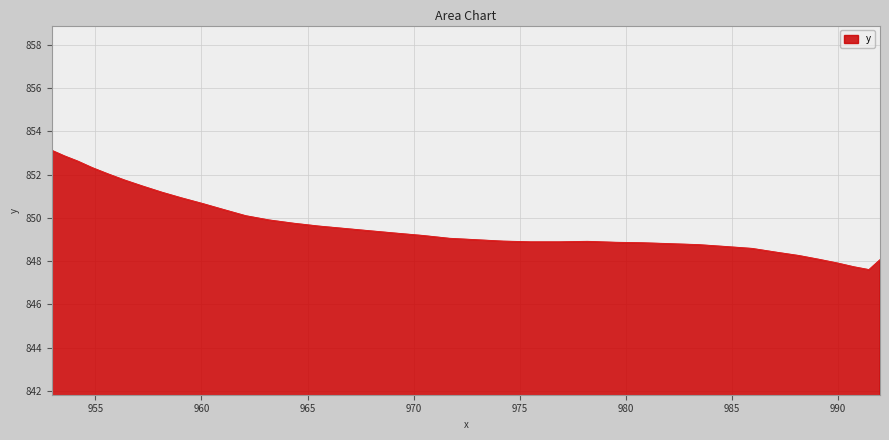

What is the difference between the maximum and minimum values?

5.5